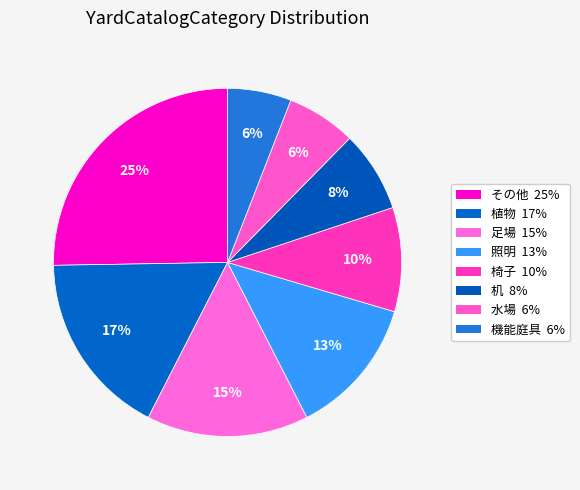

Count the number of slices in the pie.

8